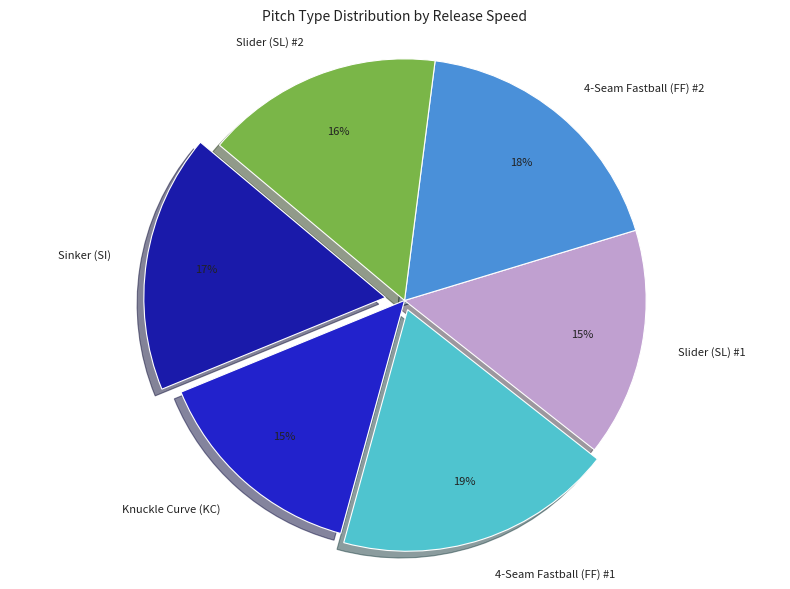

To the nearest percent, what portion does 4-Seam Fastball (FF) #1 represent?

19%